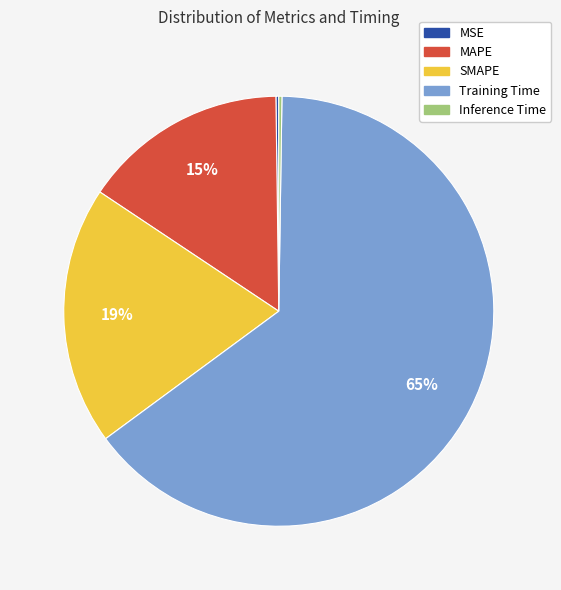

What is the largest slice in the pie chart?

Training Time